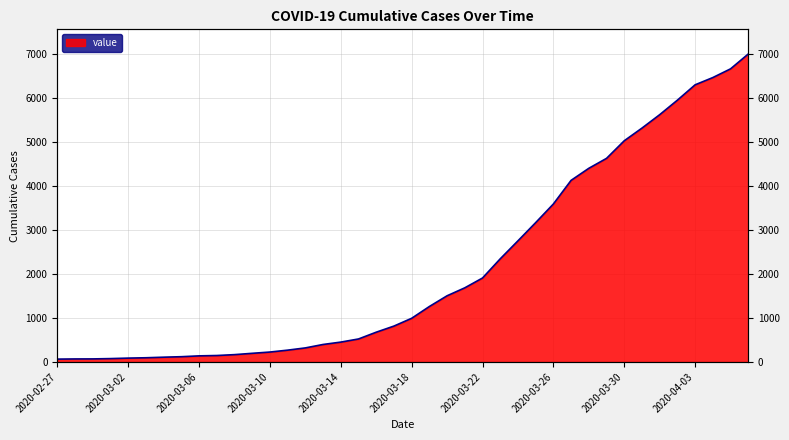

What is the greatest value displayed?

7001